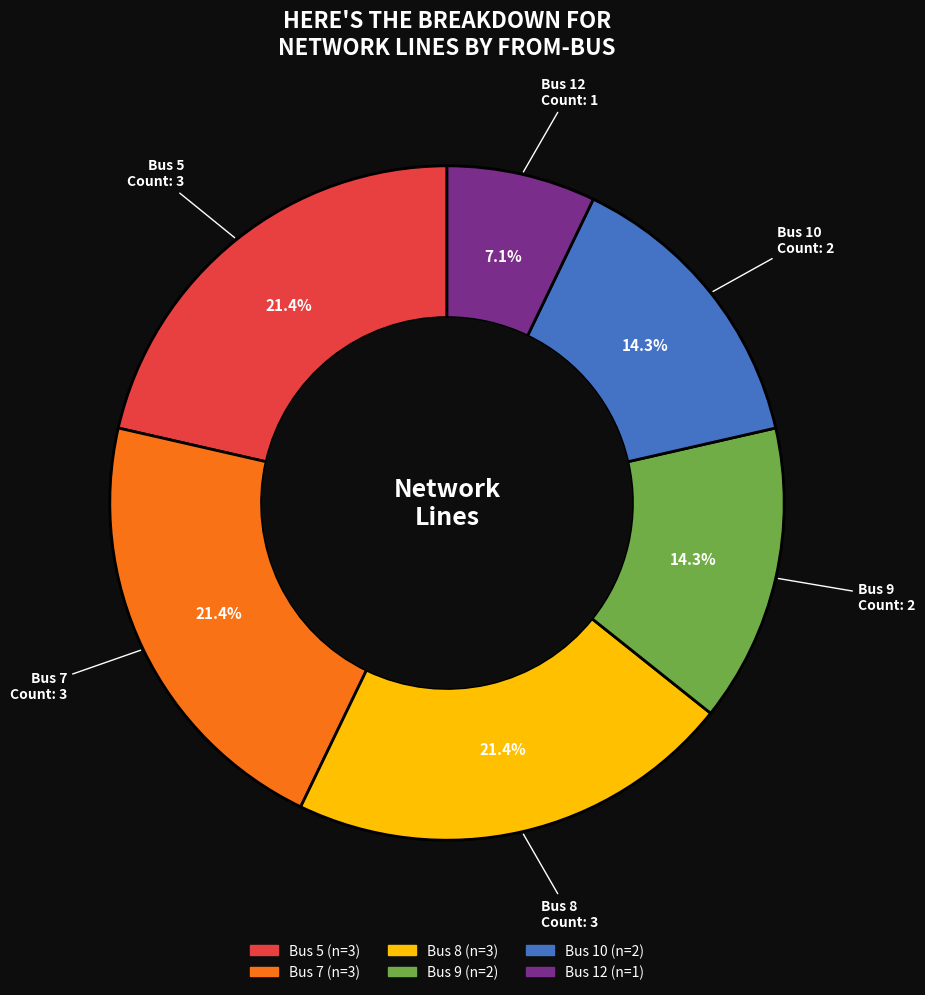

Is there a majority slice in this chart?

No